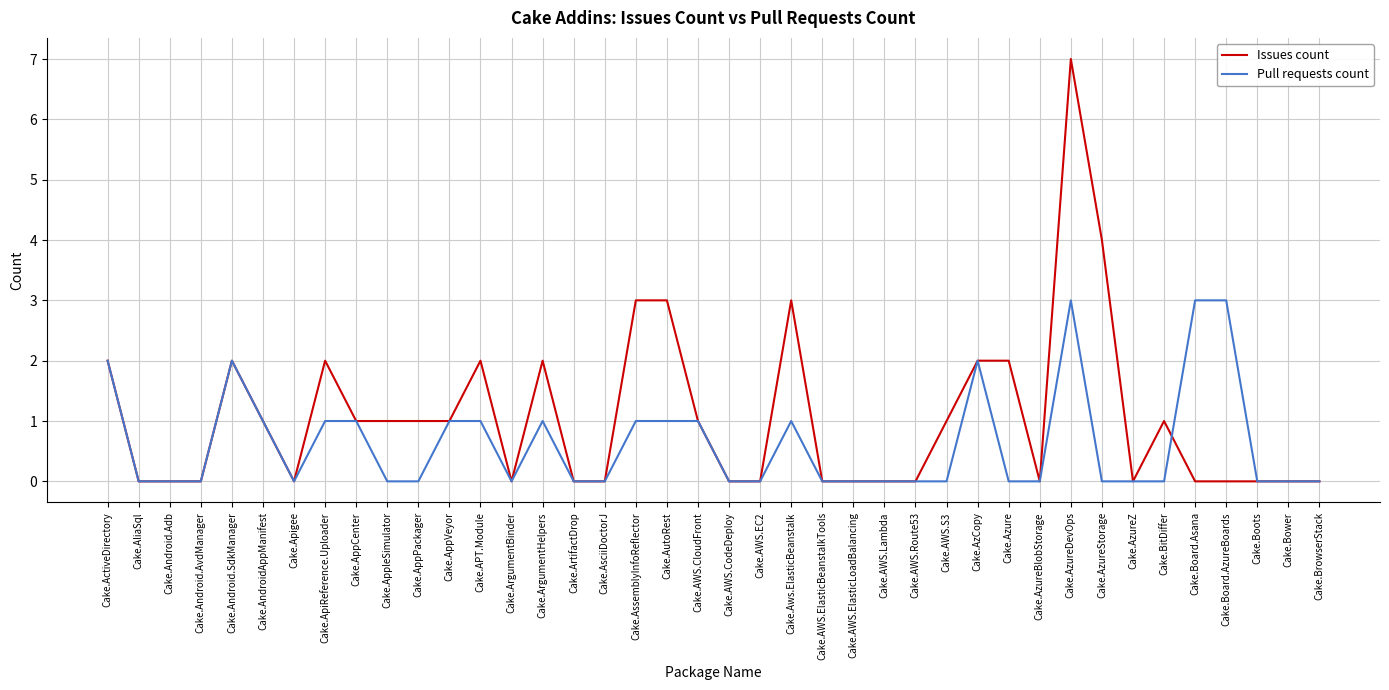

Rank the series by their average value, from highest to lowest.

Issues count, Pull requests count